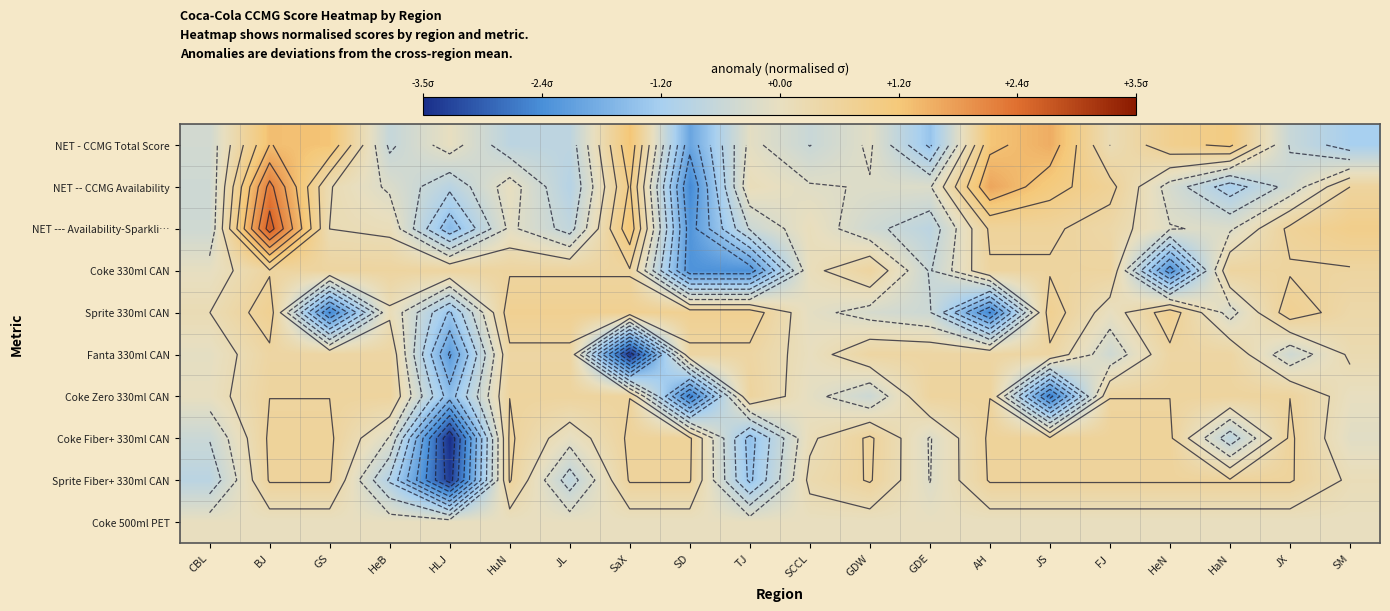

How many values in NET -- CCMG Availability are below zero?

12